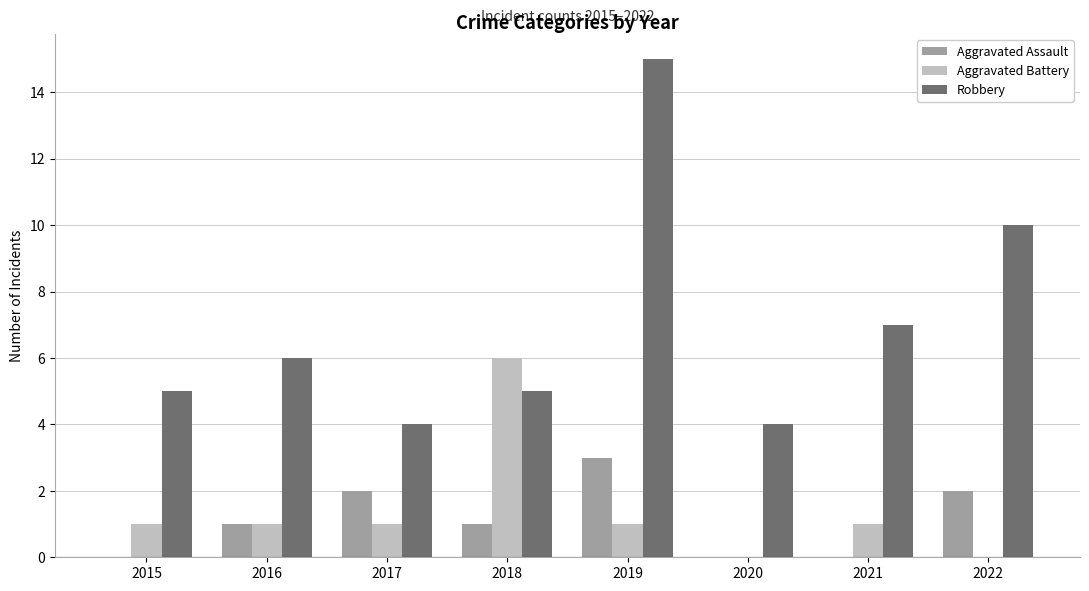

Which series changed the most between 2019 and 2021?

Robbery